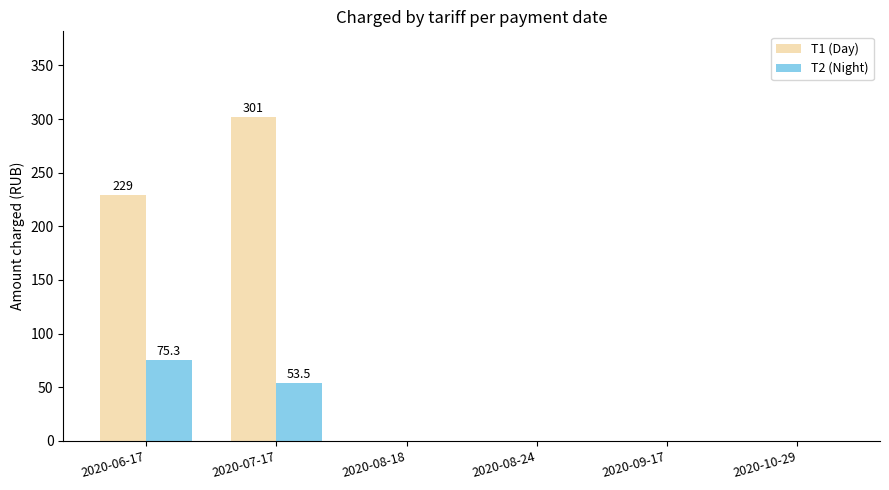

True or false: T1 (Day) has a value of 229.0 at 2020-06-17.

True